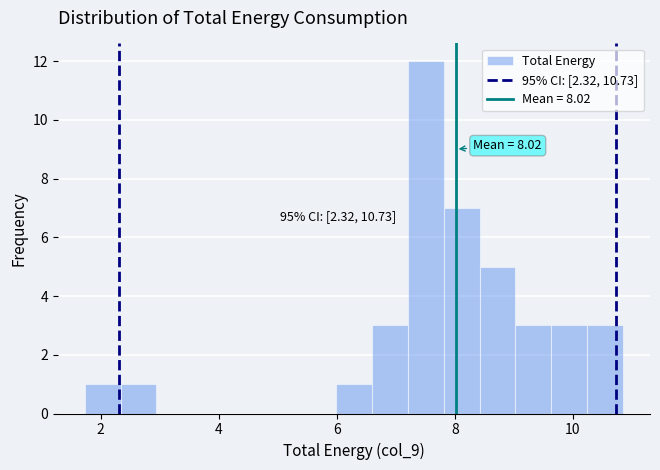

Around what value on the x-axis is the tallest bar? Give the approximate position of its centre, as read against the axis.

7.6